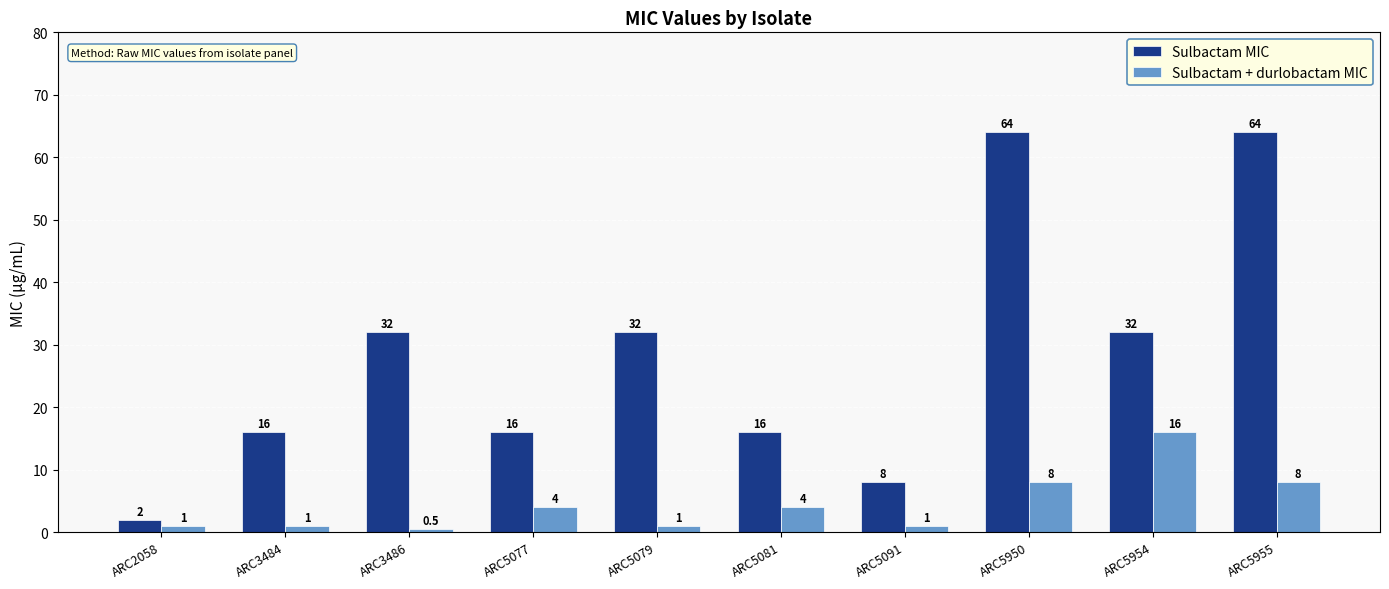

How many categories are shown in the chart?

10